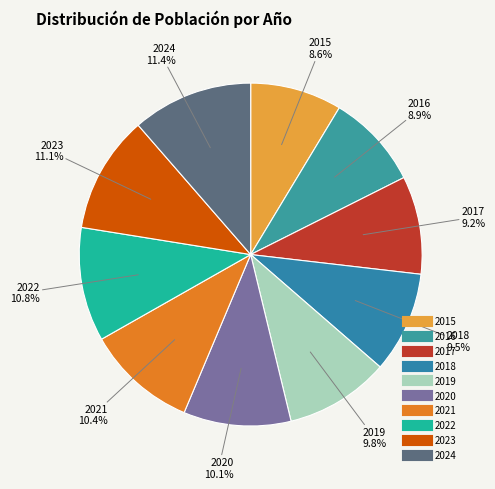

Is there any slice that represents more than half of the pie?

No